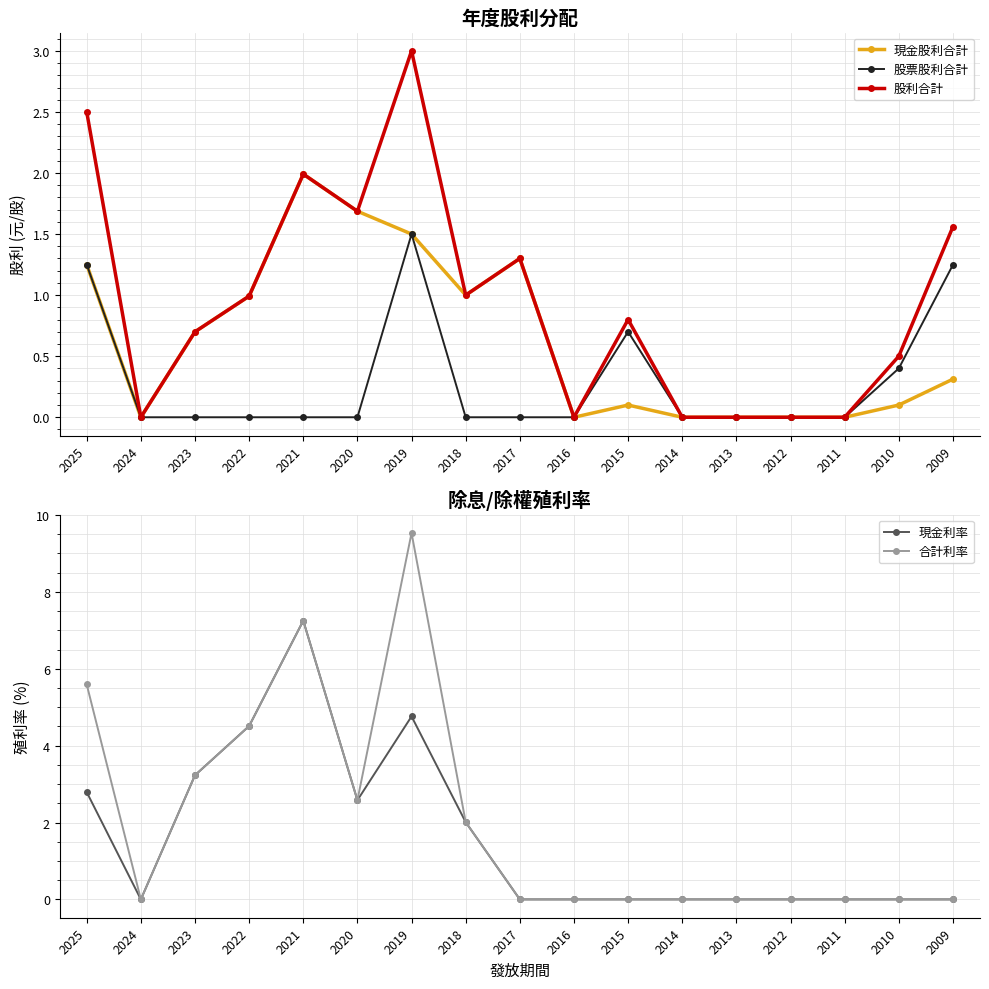

Rank the series at 2016 from lowest to highest value.

現金股利合計, 股票股利合計, 股利合計, 現金利率, 合計利率